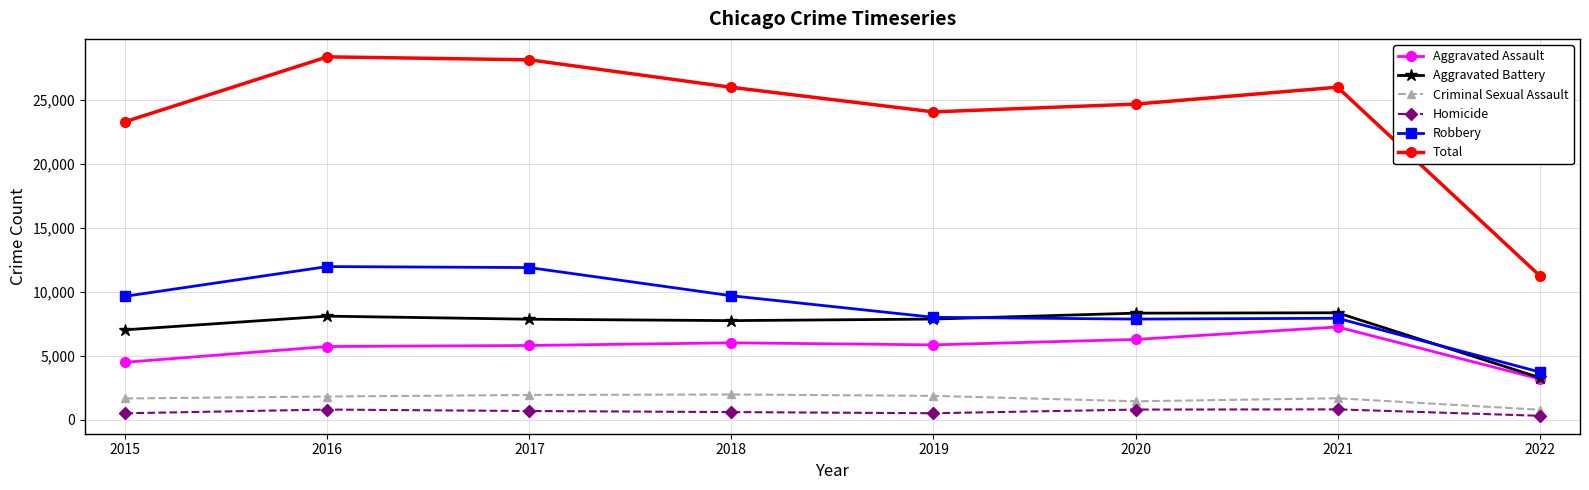

Which series has the largest total across all categories?

Total